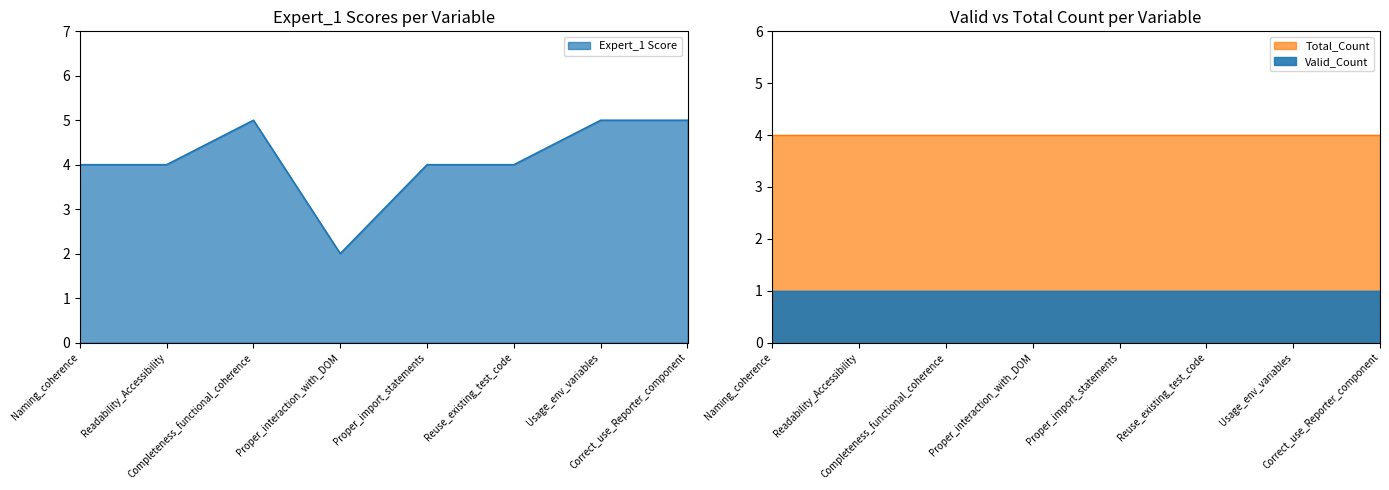

What is the label of the 3rd point from the right?

Reuse_existing_test_code